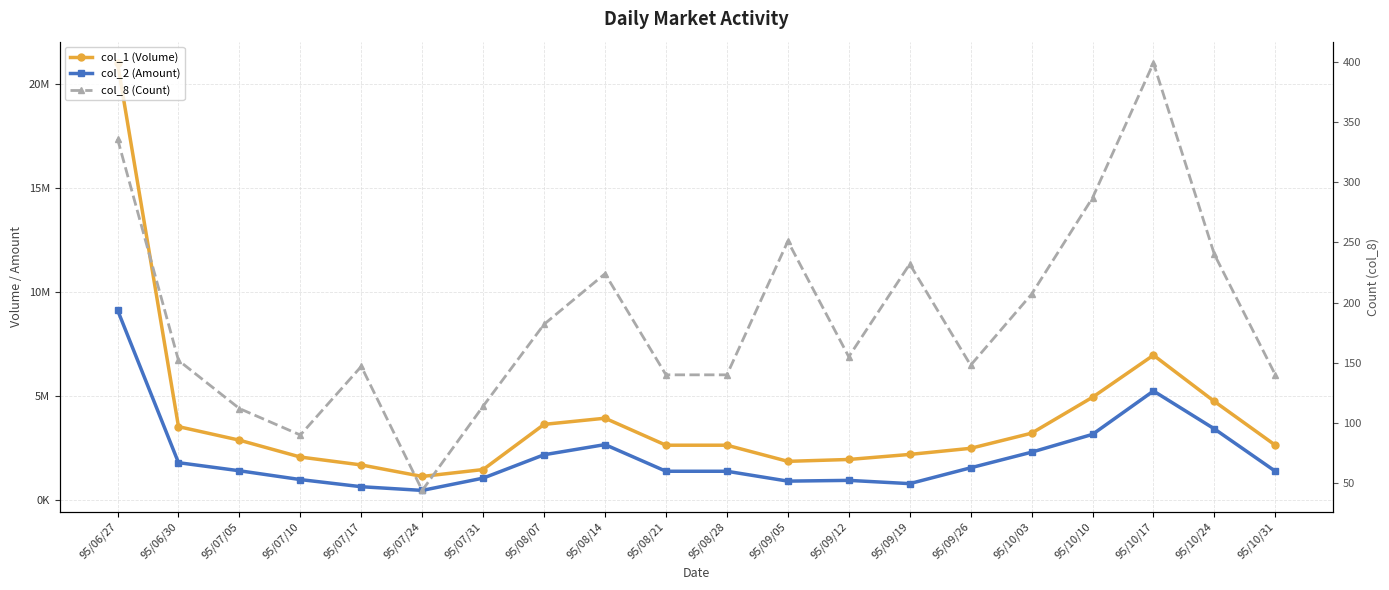

The col_2 (Amount) series shows 764140 at 95/07/24. True or false?

False